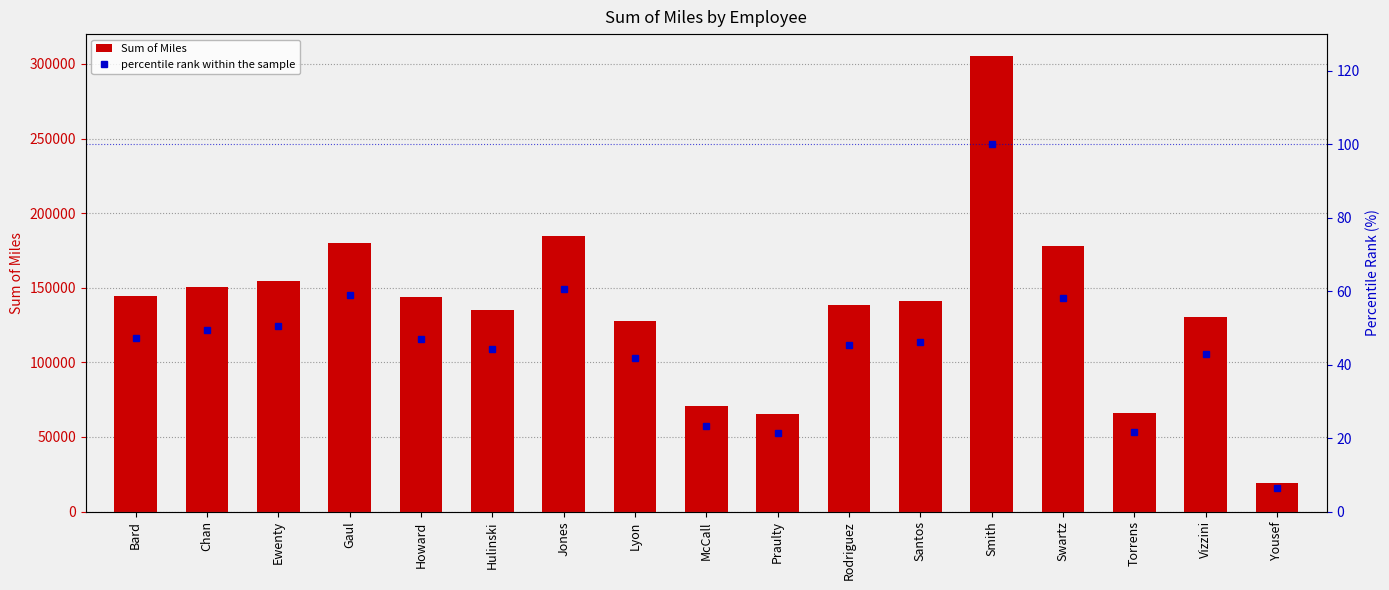

Reading left to right, what are all the values shown in this chart?

Sum of Miles: 144647.7	150656.4	154427.9	179986.0	143640.7	135078.2	184693.8	127731.3	70964.9	65315.0	138561.5	141229.4	305432.4	177713.9	65964.9	130601.6	19341.7
percentile rank within the sample: 47.4	49.3	50.6	58.9	47.0	44.2	60.5	41.8	23.2	21.4	45.4	46.2	100.0	58.2	21.6	42.8	6.3